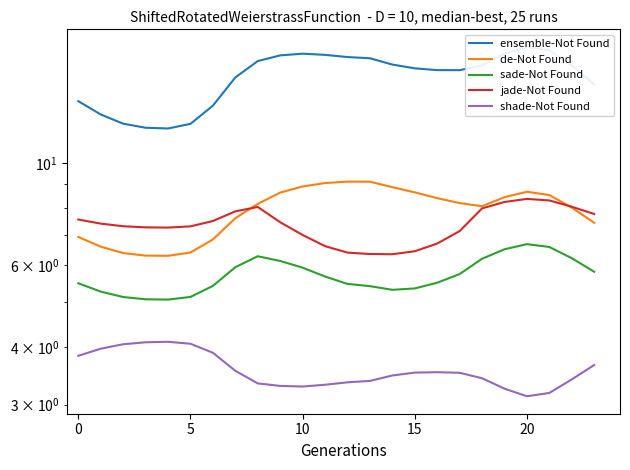

Rank the series by their maximum value, from highest to lowest.

ensemble-Not Found, de-Not Found, jade-Not Found, sade-Not Found, shade-Not Found